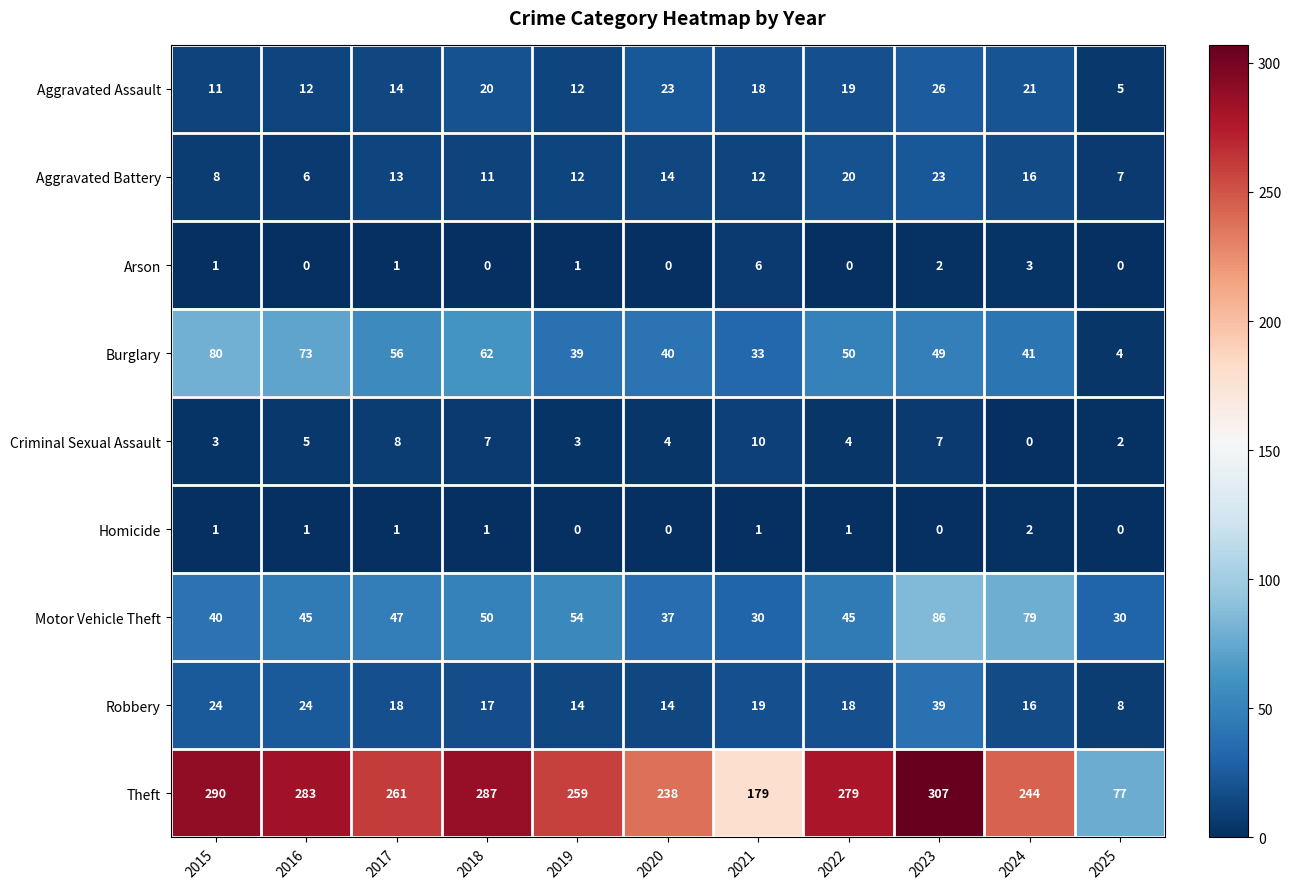

What is the sum of the Aggravated Battery values at 2015 and 2024?

24